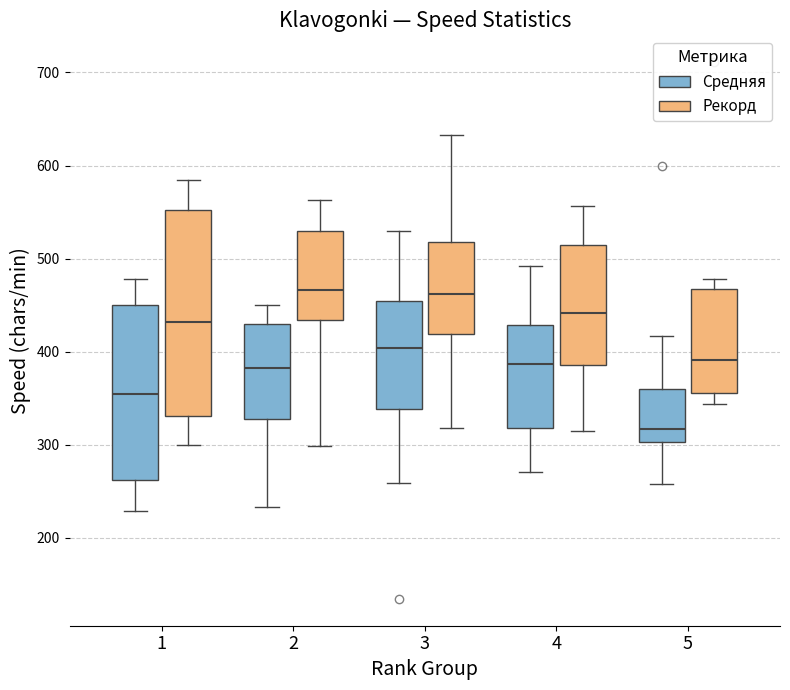

Where is the lower edge of the box for 3 (Средняя) on the y-axis? The values are not printed on the chart, so give them approximately, as read against the axis.

340